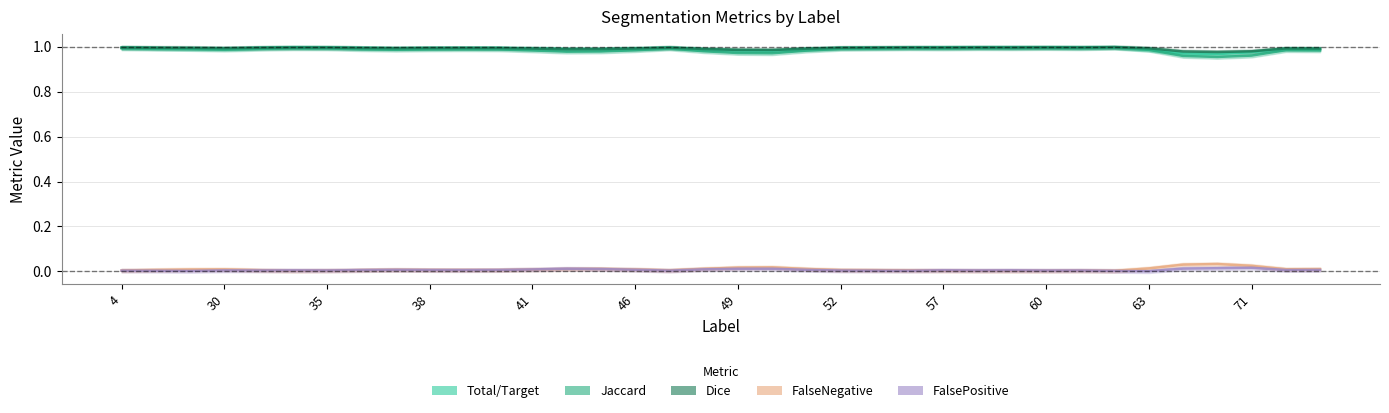

Which series has the largest range (max minus min)?

Jaccard